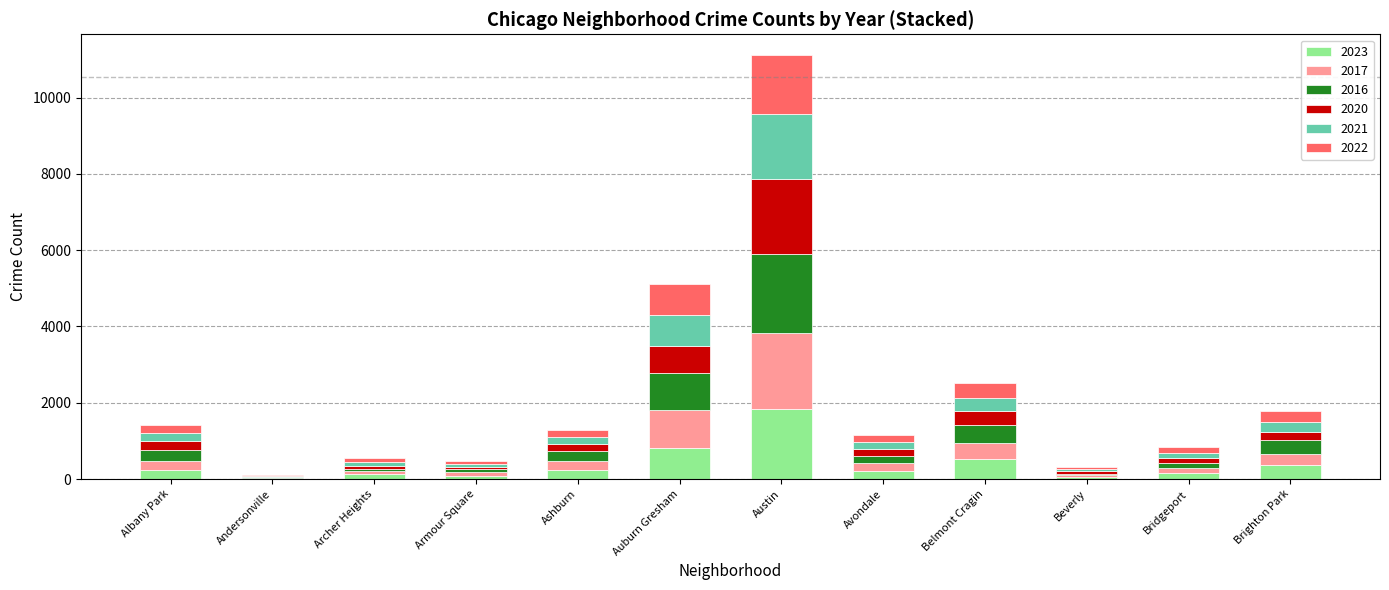

List the labels in order of 2016 value, smallest first.

Andersonville, Beverly, Archer Heights, Armour Square, Bridgeport, Avondale, Ashburn, Albany Park, Brighton Park, Belmont Cragin, Auburn Gresham, Austin